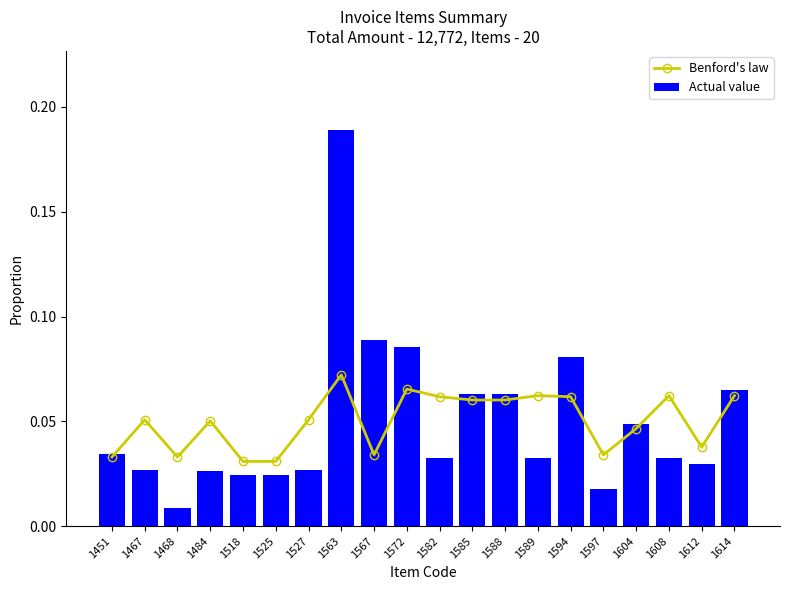

Which label corresponds to the largest value in the chart?

1563